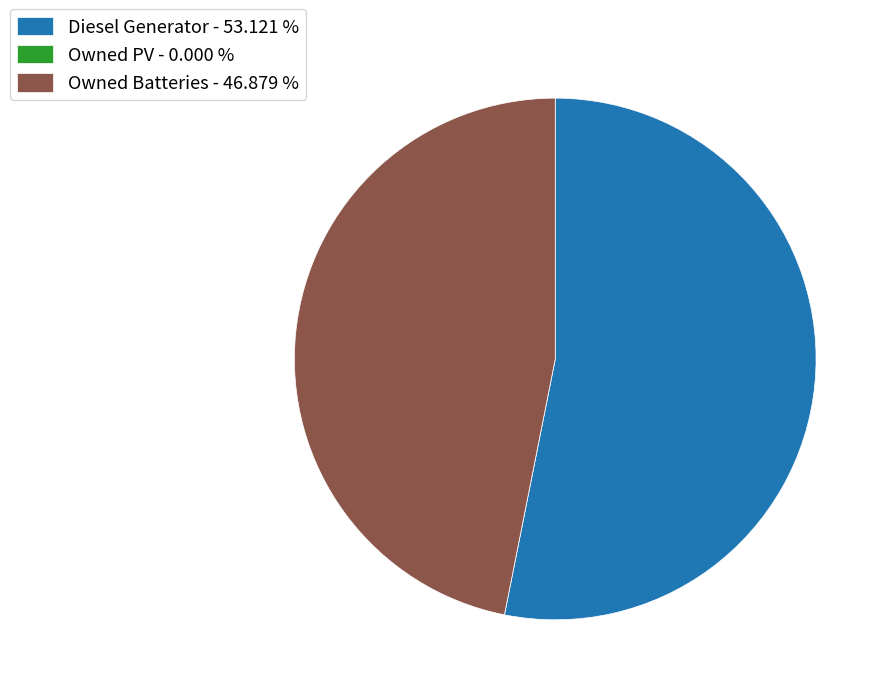

Does Diesel Generator - 53.121 % represent more than half of the total?

Yes